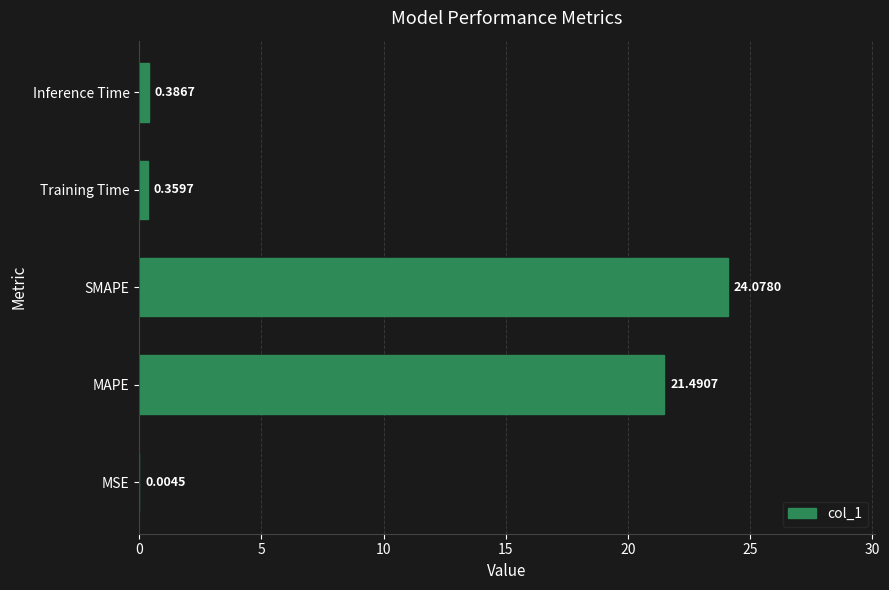

Which has a higher value, Training Time or SMAPE?

SMAPE